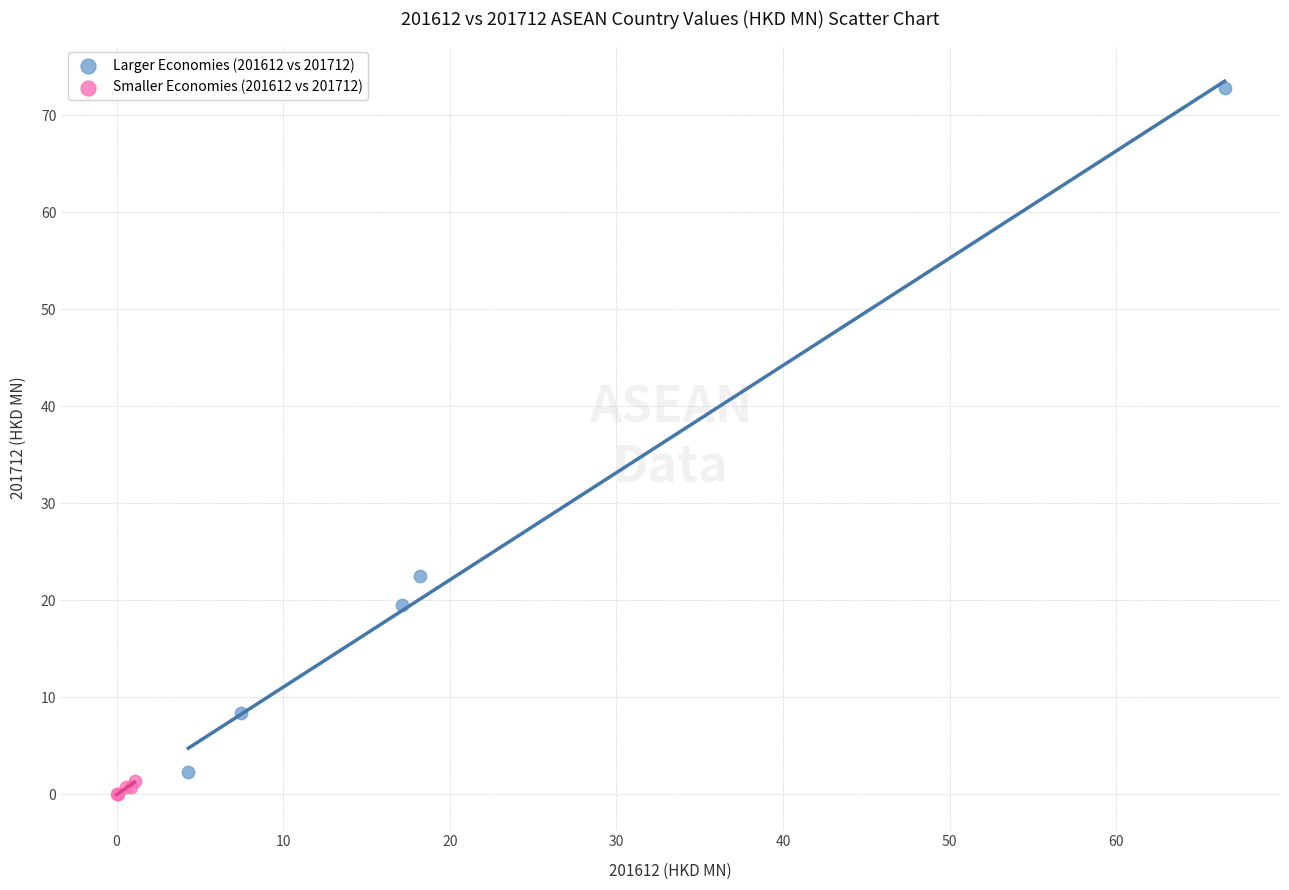

Which series contains the highest Y value?

Larger Economies (201612 vs 201712)